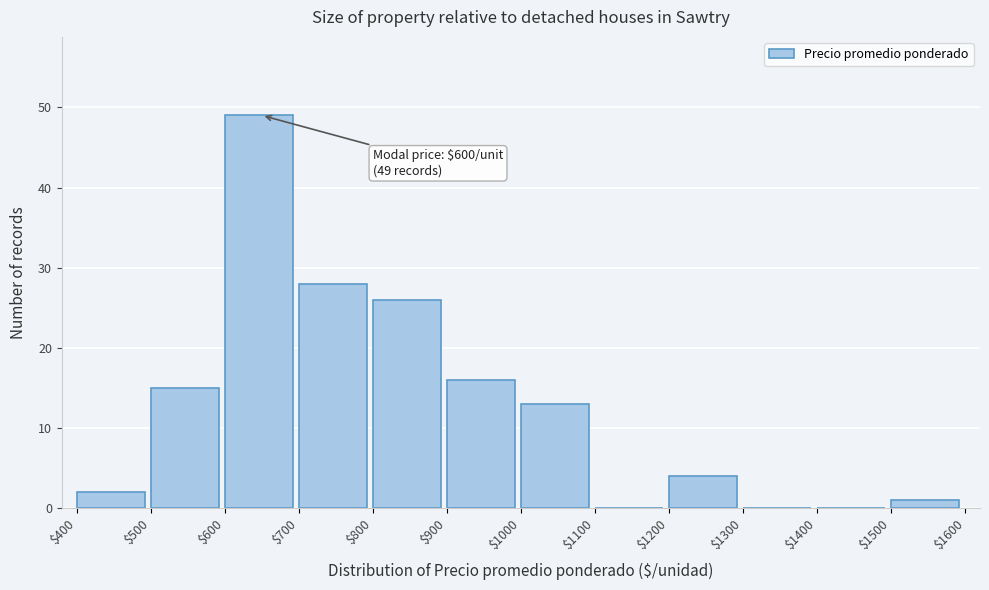

Which range on the x-axis has the tallest bar?

$600 to $700